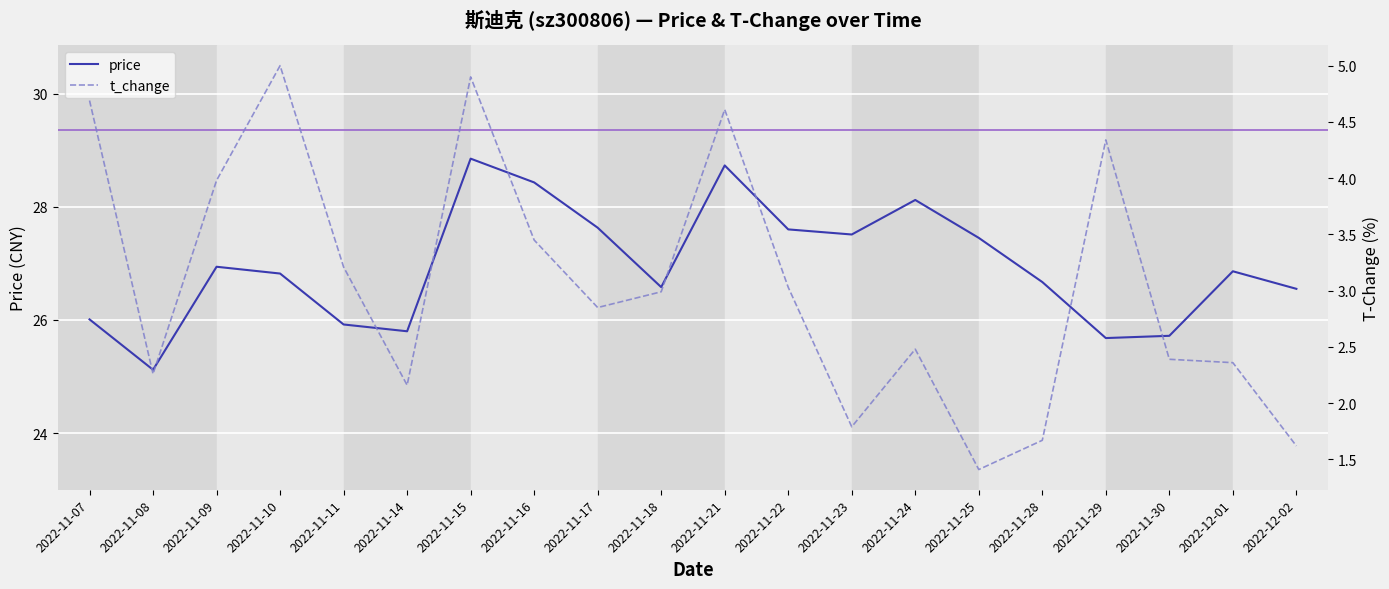

What position from the left is 2022-11-21?

11